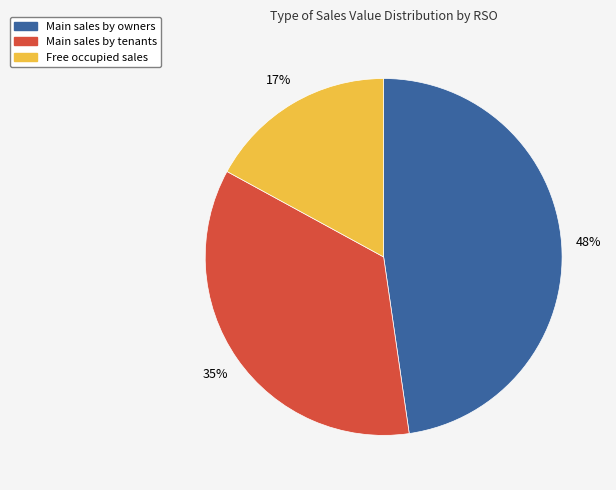

How many slices are in this pie chart?

3